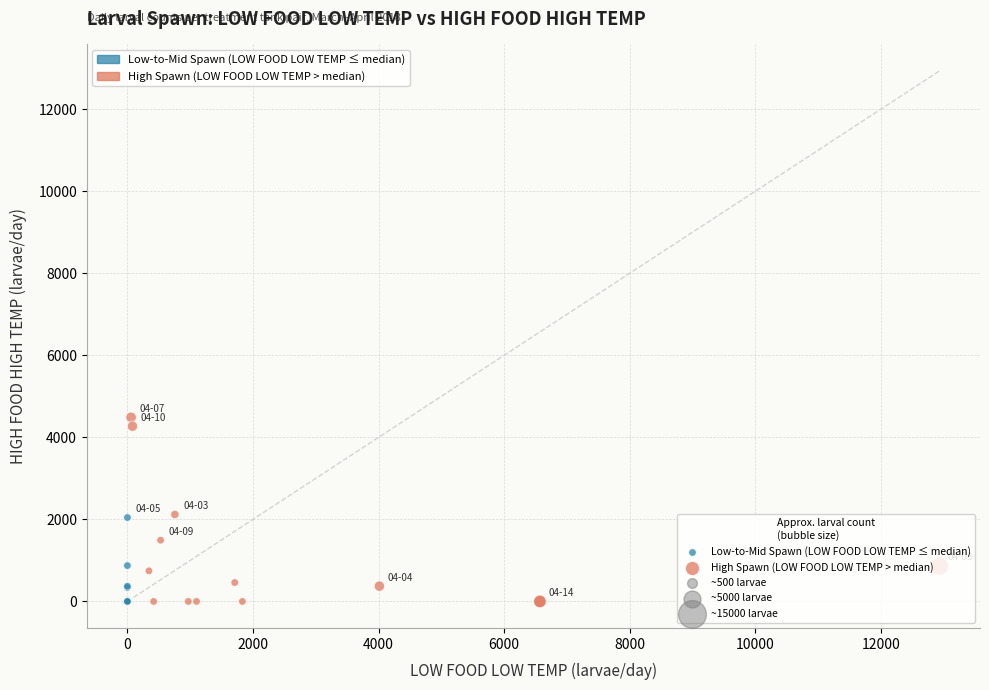

Which series has the largest Y range (max minus min)?

High Spawn (LOW FOOD LOW TEMP > median)